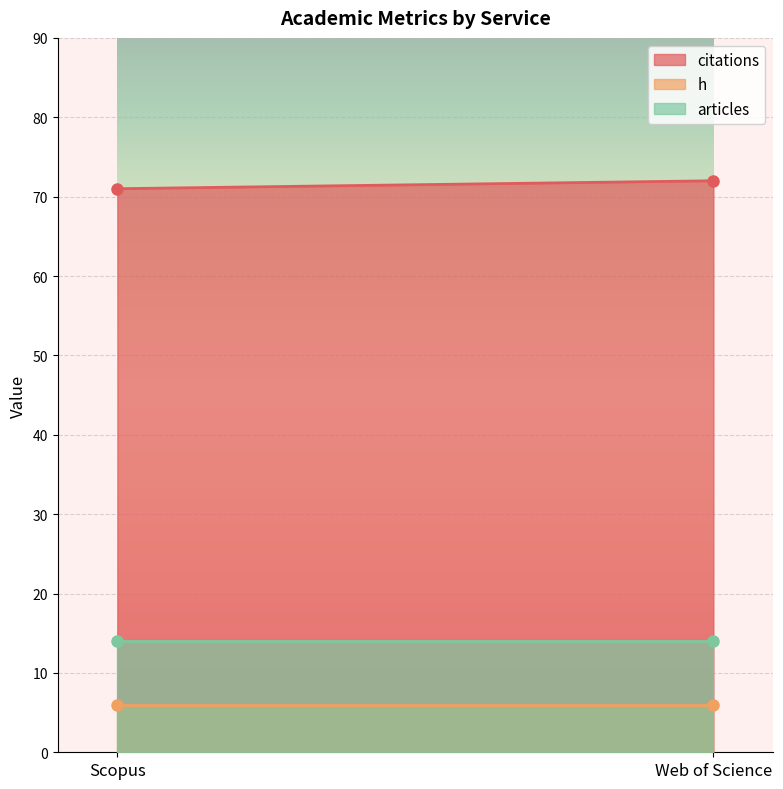

How many lines are shown in the chart?

3